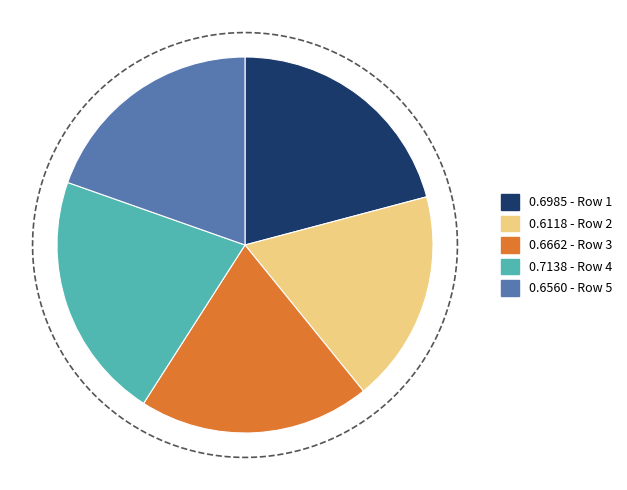

To the nearest percent, what is the difference between the largest and smallest slice percentages?

3%